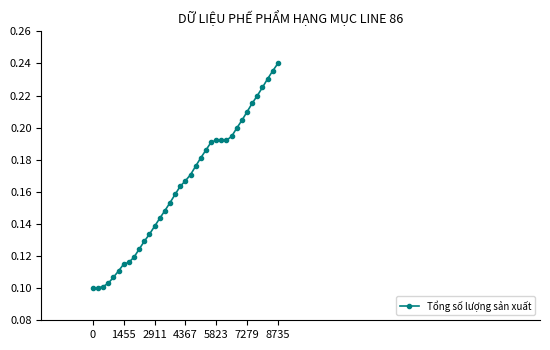

What is the sum of all values?

6.1